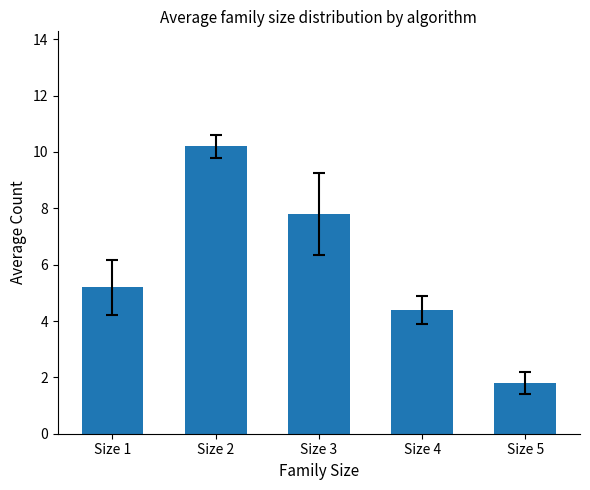

What is the greatest value displayed?

10.2